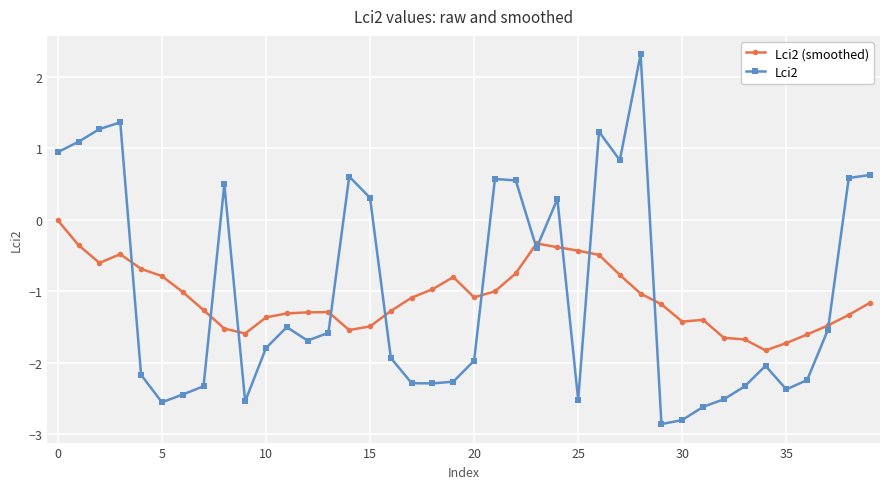

What is the sum of all Lci2 values?

-40.6